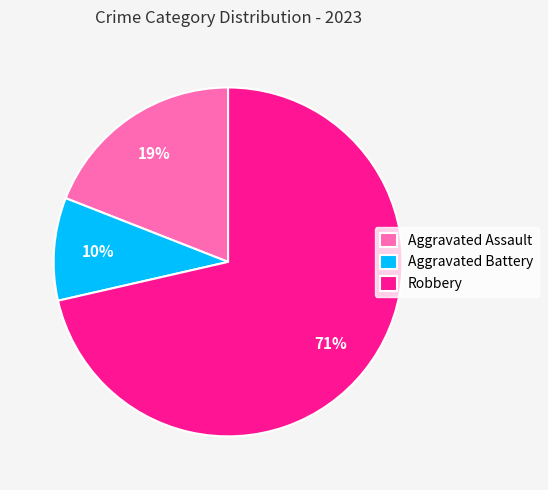

Which slice is the largest?

Robbery